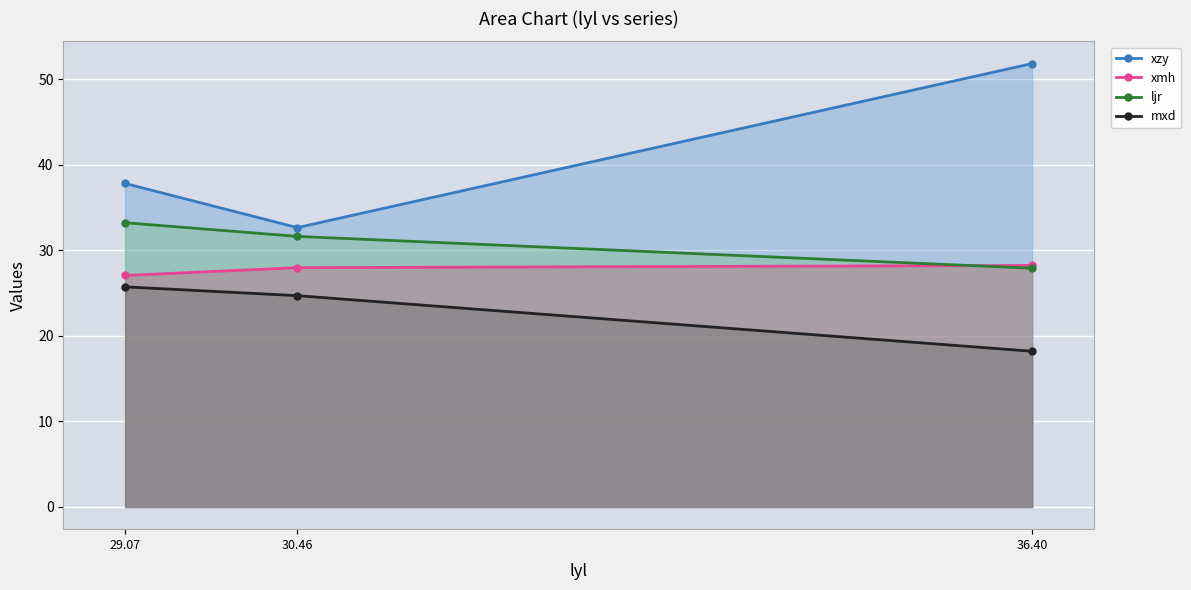

What is the label of the 3rd point from the right?

29.07